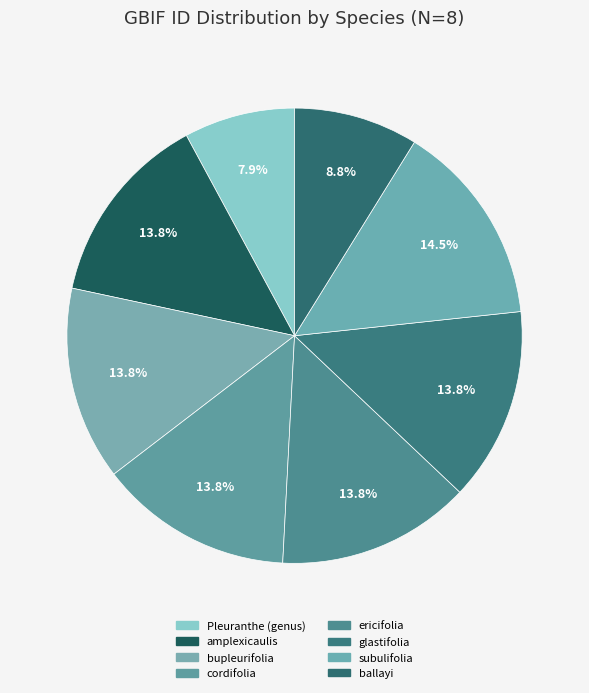

What percentage is the glastifolia slice, to the nearest percent?

14%